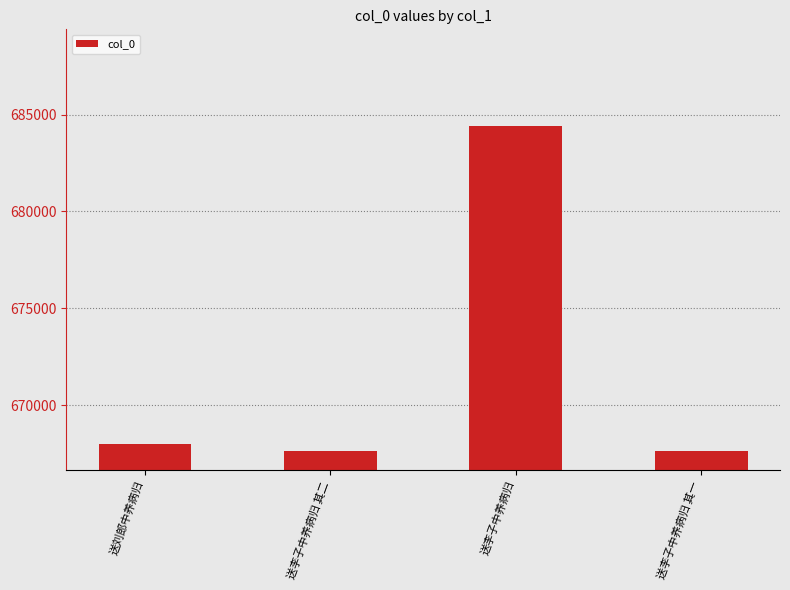

How many values are below 667979?

2